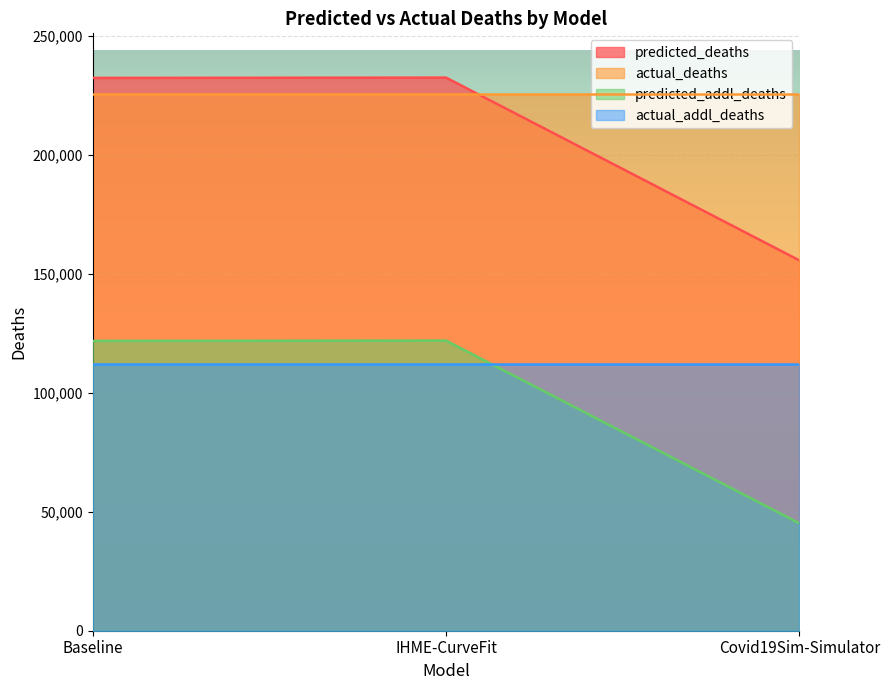

Where is predicted_addl_deaths nearest to the value 194034?

Baseline